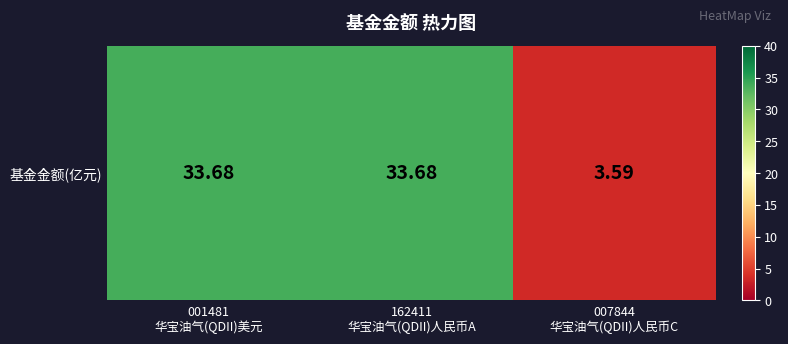

How many distinct data groups are displayed?

1